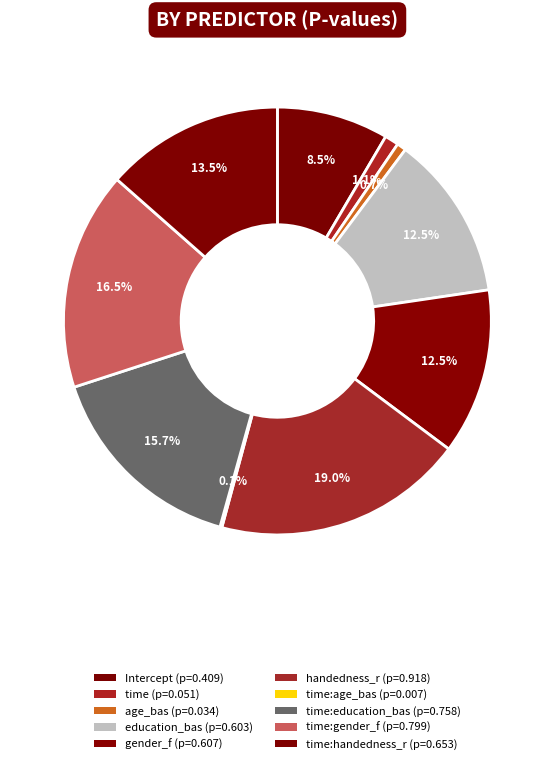

Rank the categories by value from highest to lowest.

handedness_r, time:gender_f, time:education_bas, time:handedness_r, gender_f, education_bas, Intercept, time, age_bas, time:age_bas